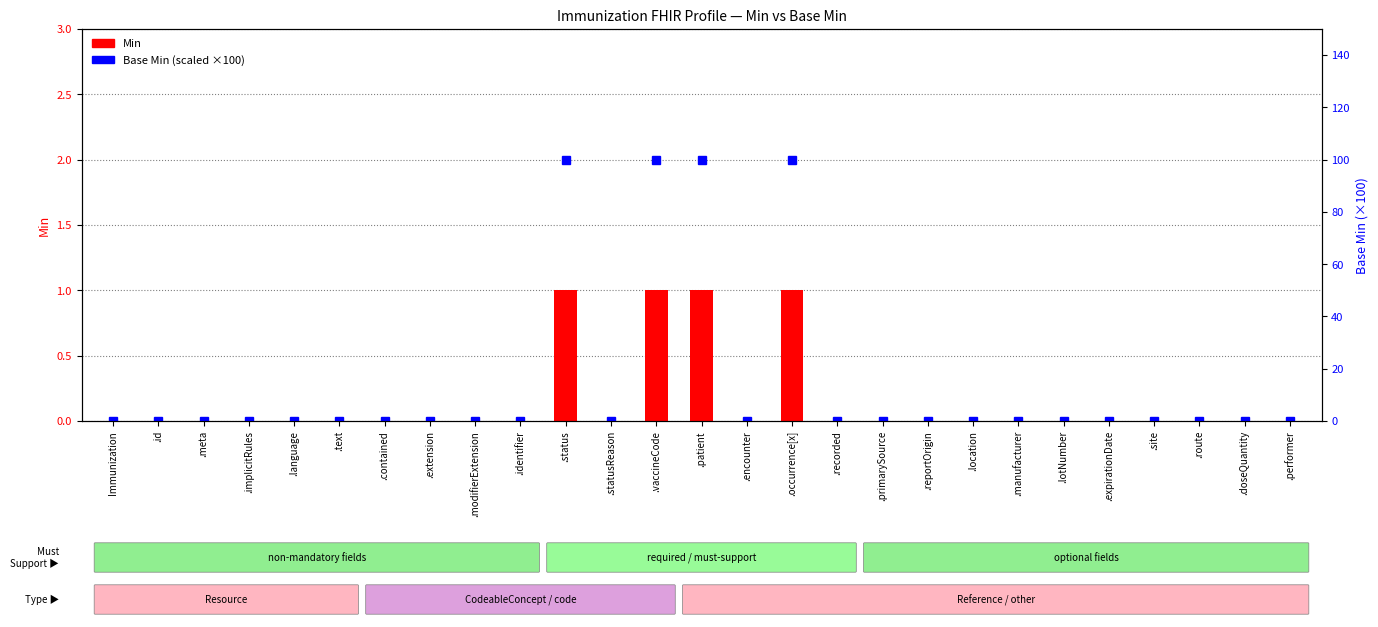

What is the sum of all Min values?

4